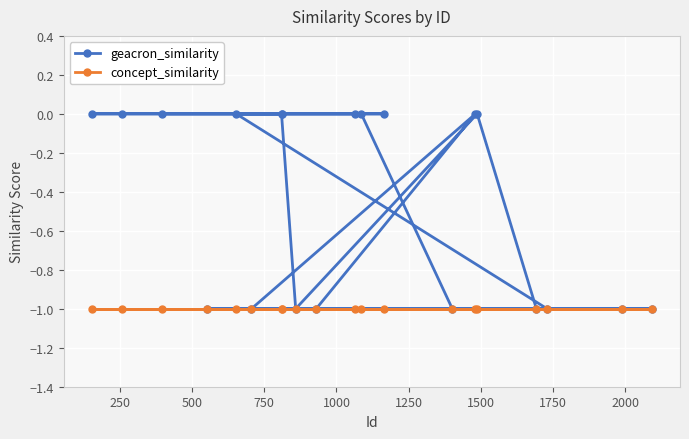

How many negative values does the geacron_similarity series have?

9